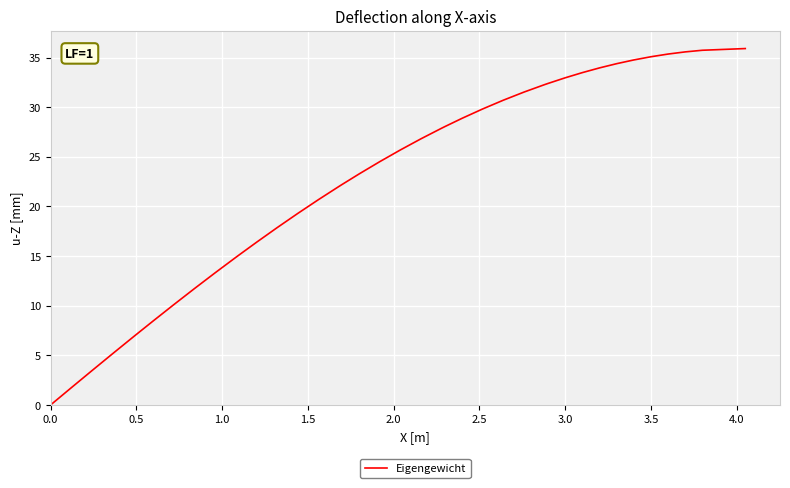

What is the maximum value shown in the chart?

35.9